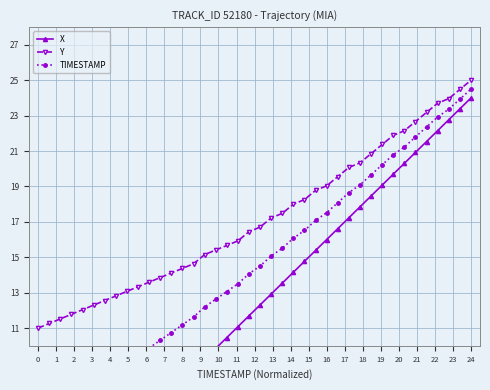

Does the chart display data point markers on the line(s)?

Yes